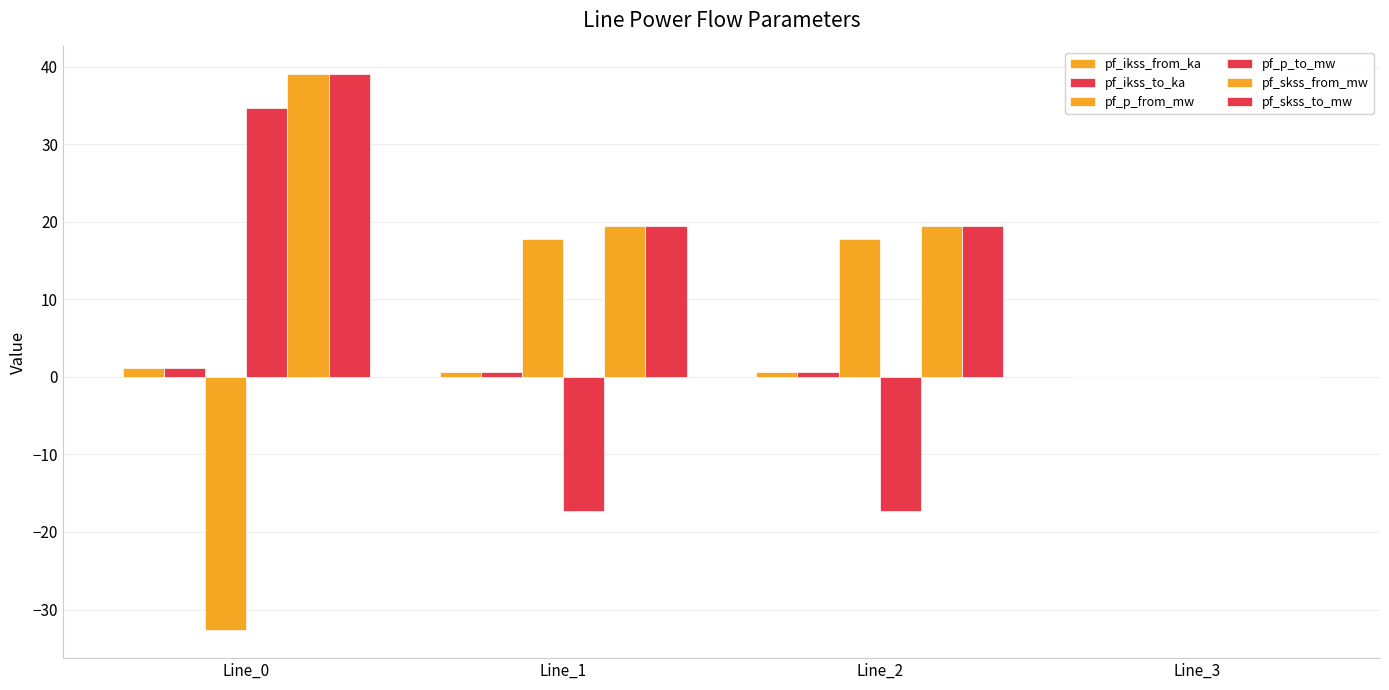

Which series has the largest total across all categories?

pf_skss_from_mw